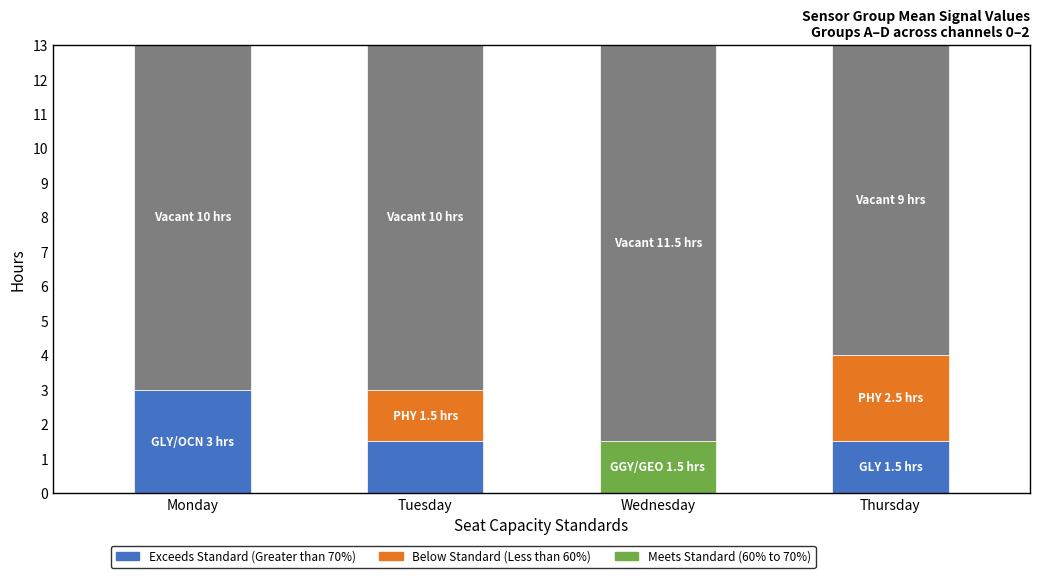

What is the total value across all series at Monday?

13.0